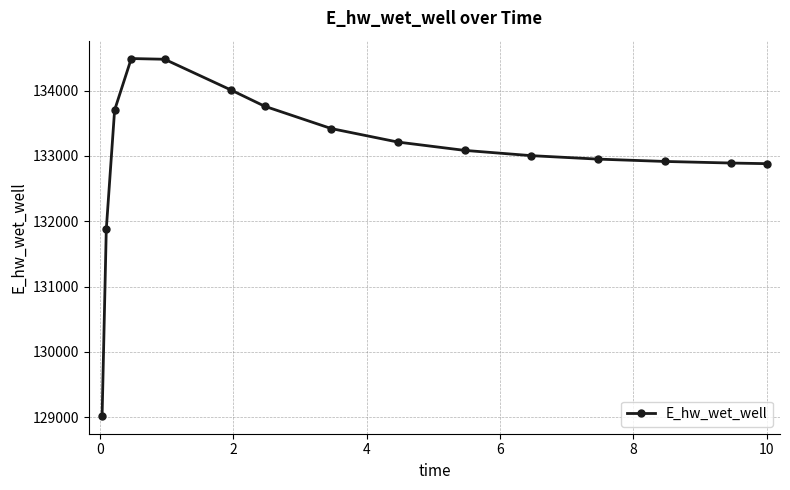

What is the smallest value displayed?

129019.5